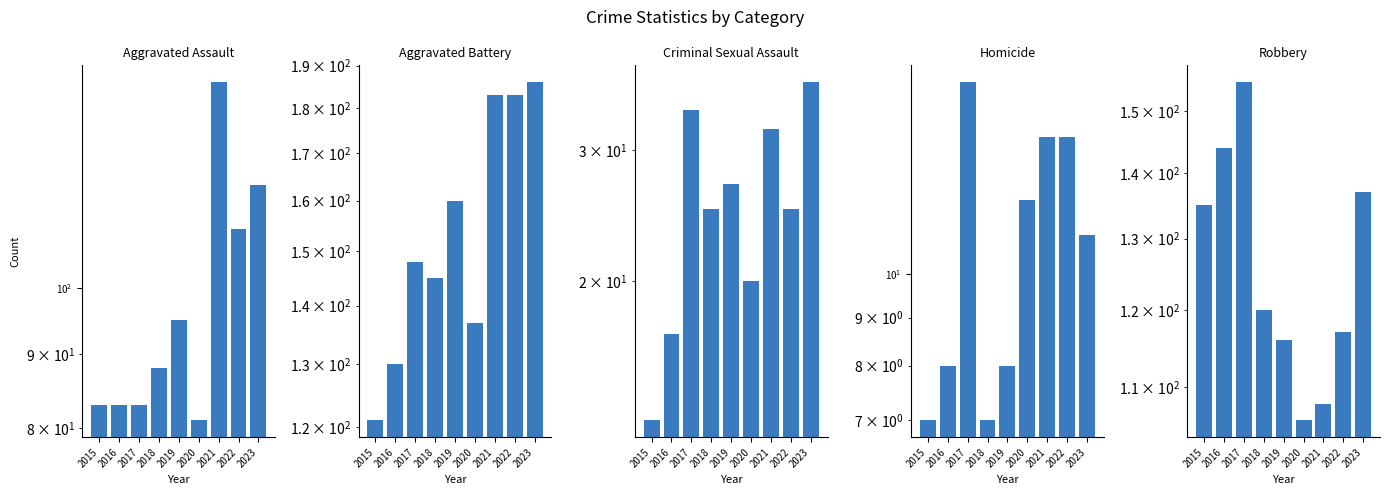

How many categories are shown in the chart?

9